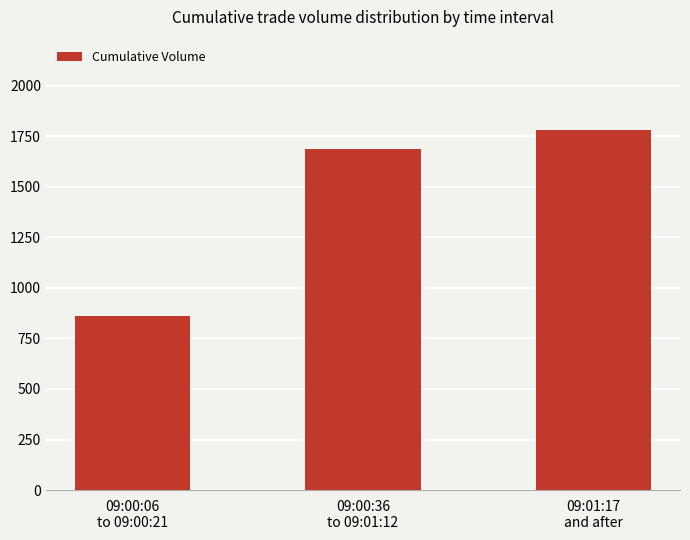

What is the change in value from 09:00:06
to 09:00:21 to 09:00:36
to 09:01:12?

+825